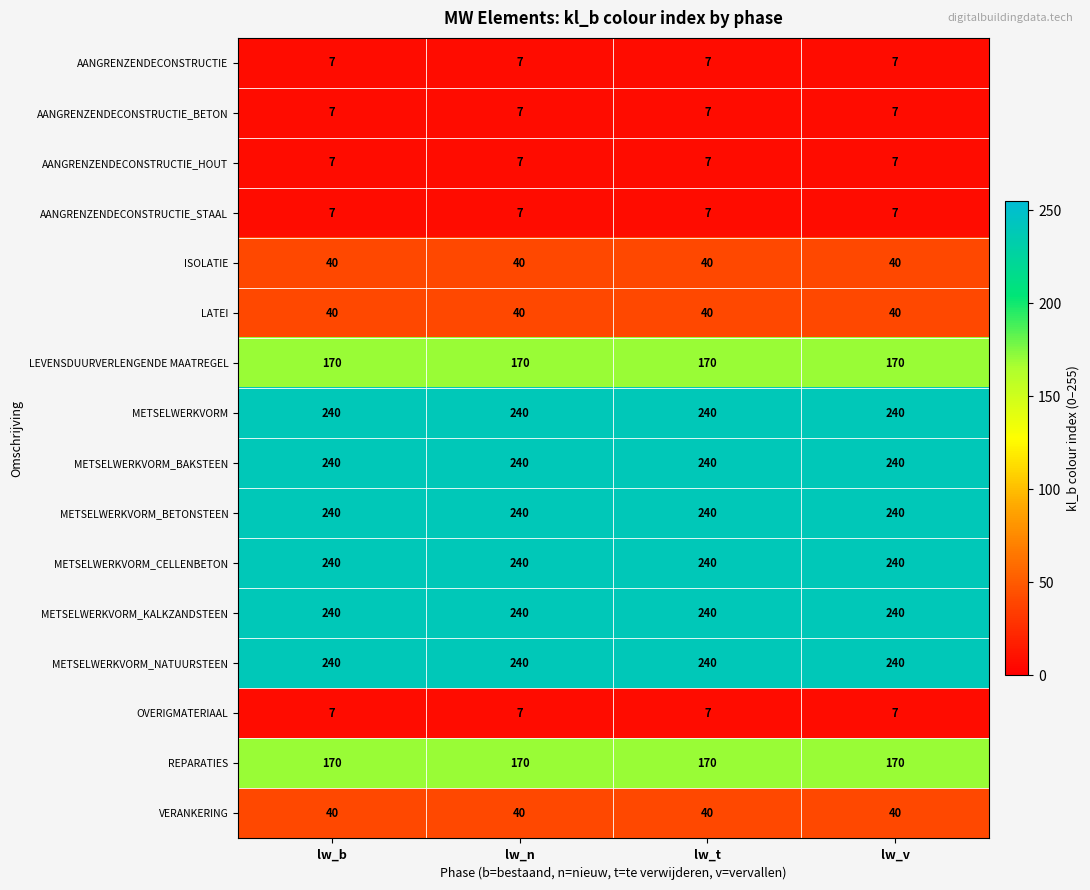

What is the difference between the highest and lowest values at lw_b?

233